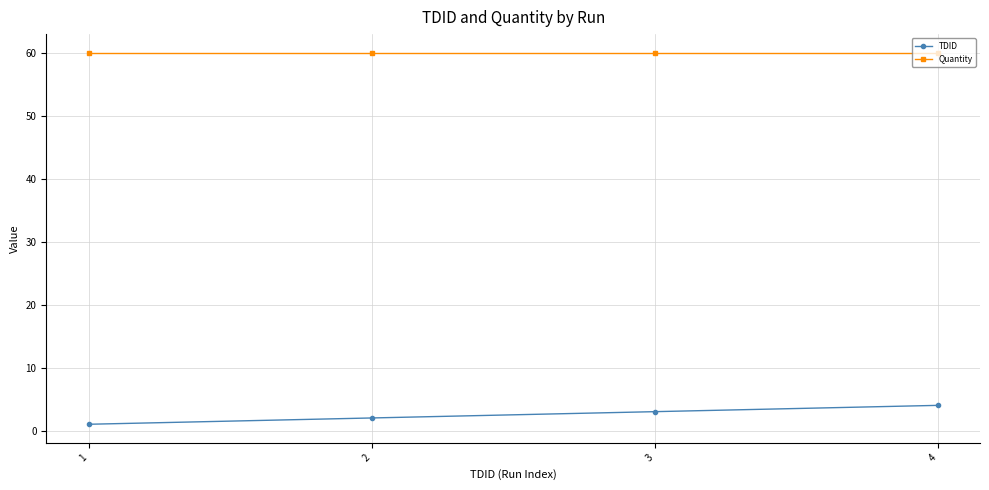

List the labels in order of TDID value, largest first.

4, 3, 2, 1